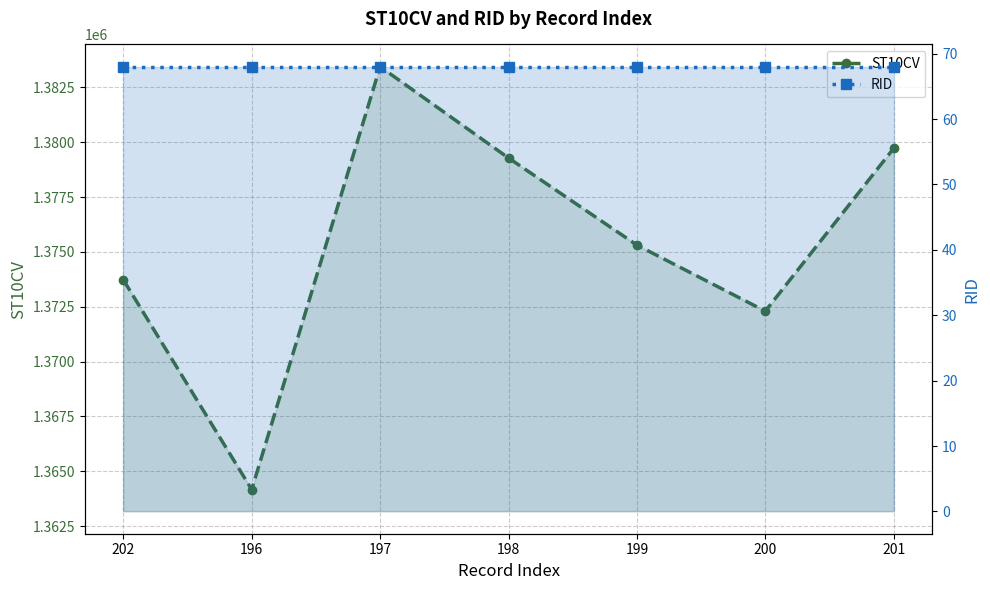

What is the minimum value for ST10CV?

1364170